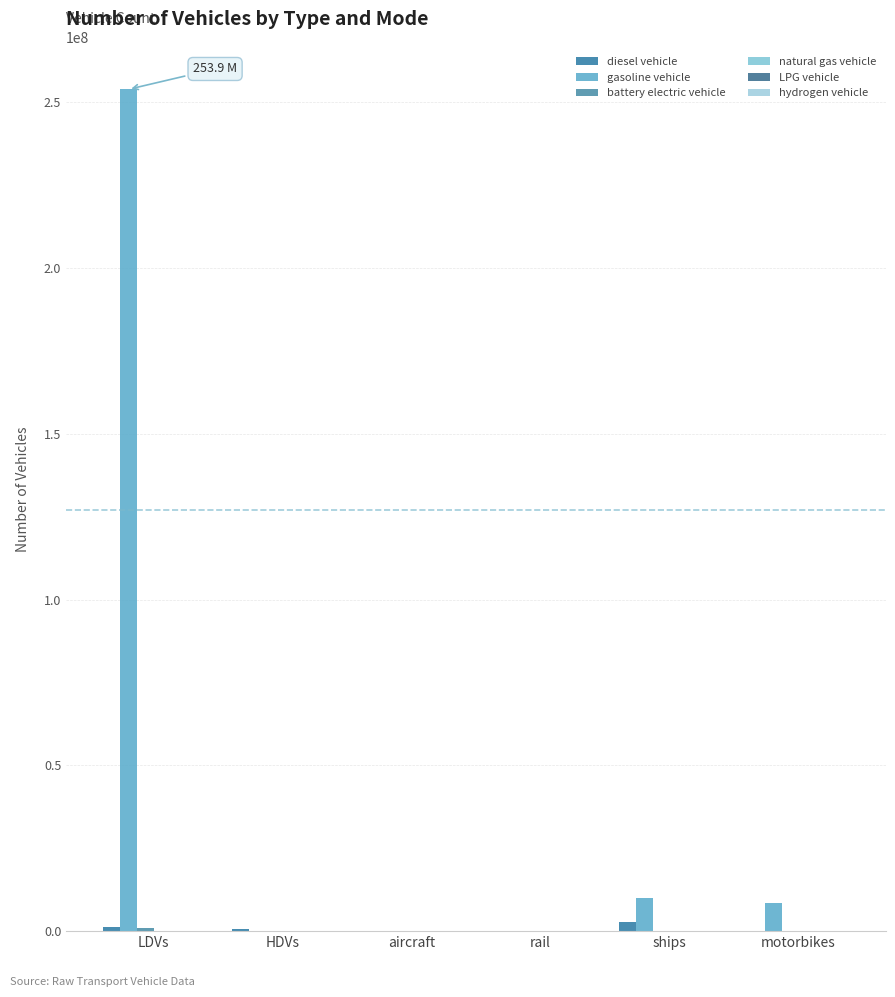

Are the bars horizontal?

No